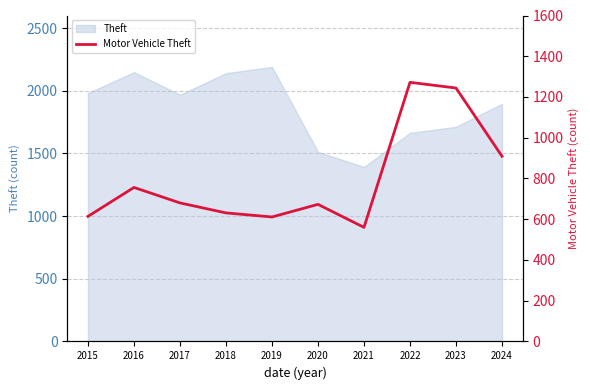

True or false: the data shows 680 at 2017.

True